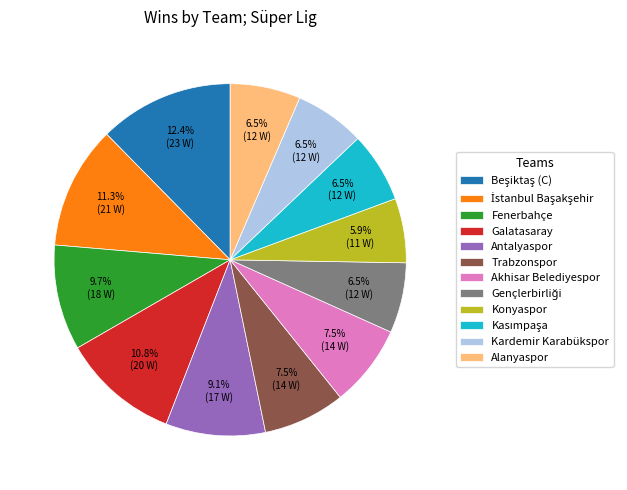

What is the total percentage of Galatasaray and Akhisar Belediyespor?

18.3%